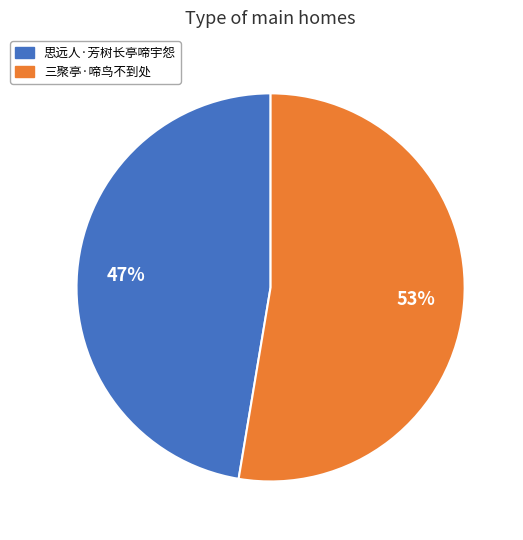

Which category has the biggest portion of the pie?

三聚亭·啼鸟不到处